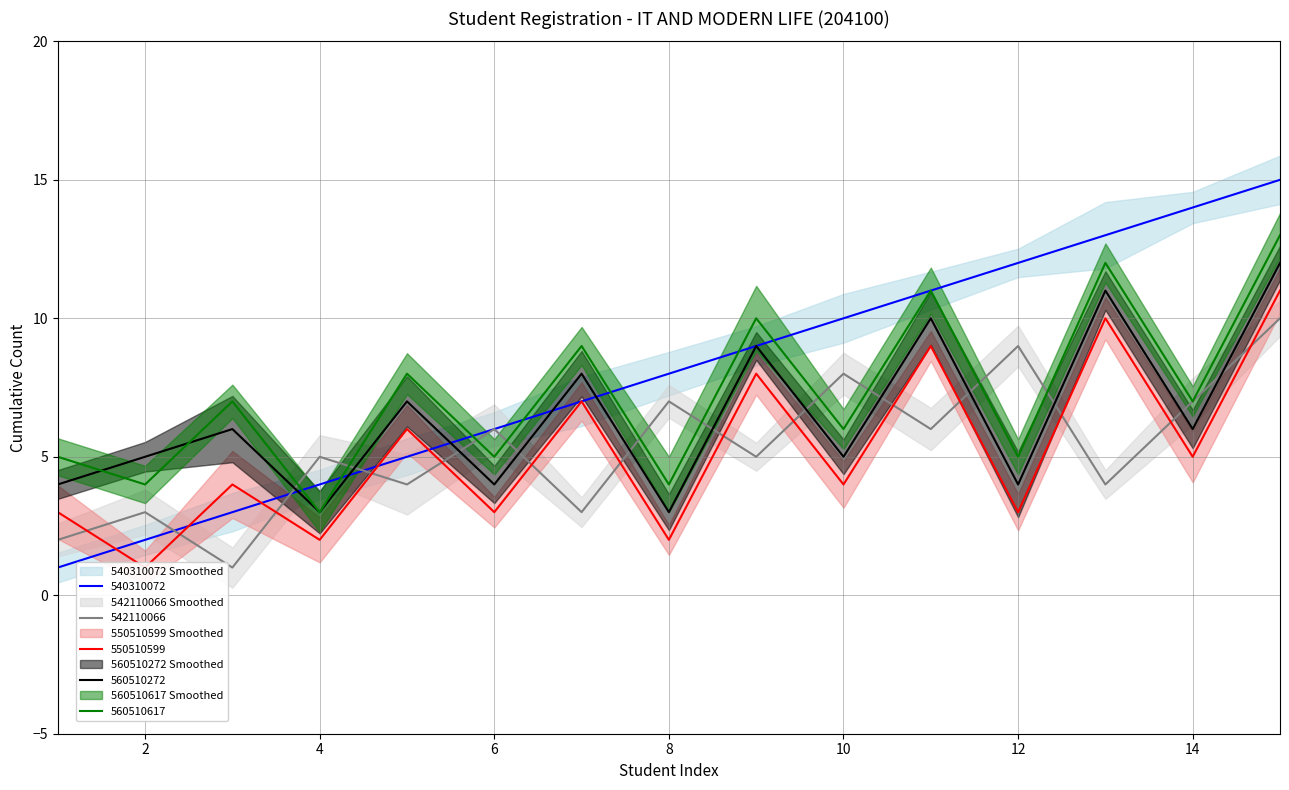

Which series has the widest spread of values?

540310072